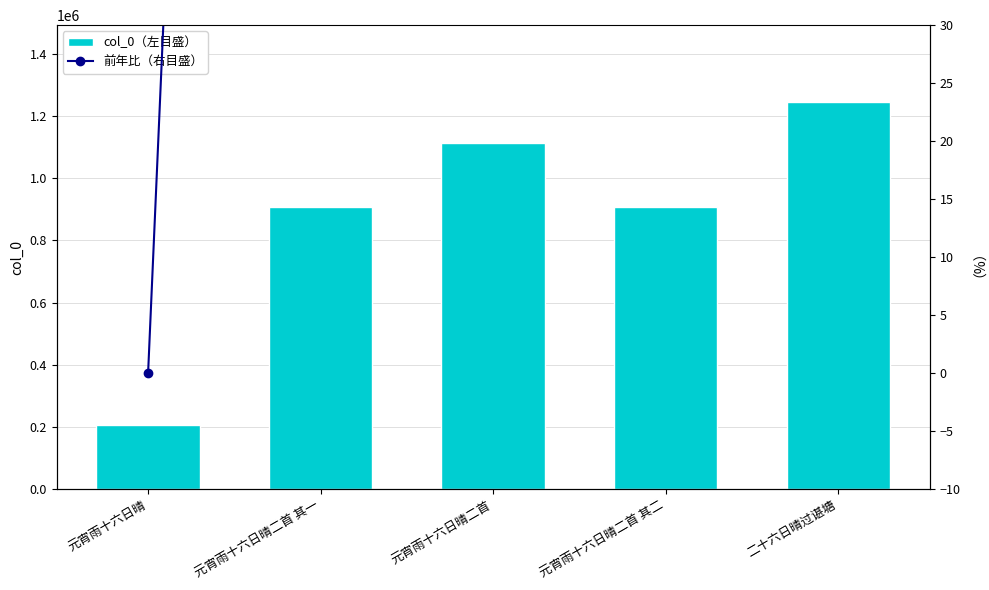

What is the difference between the maximum and minimum values in the 前年比（右目盛） series?

503.7